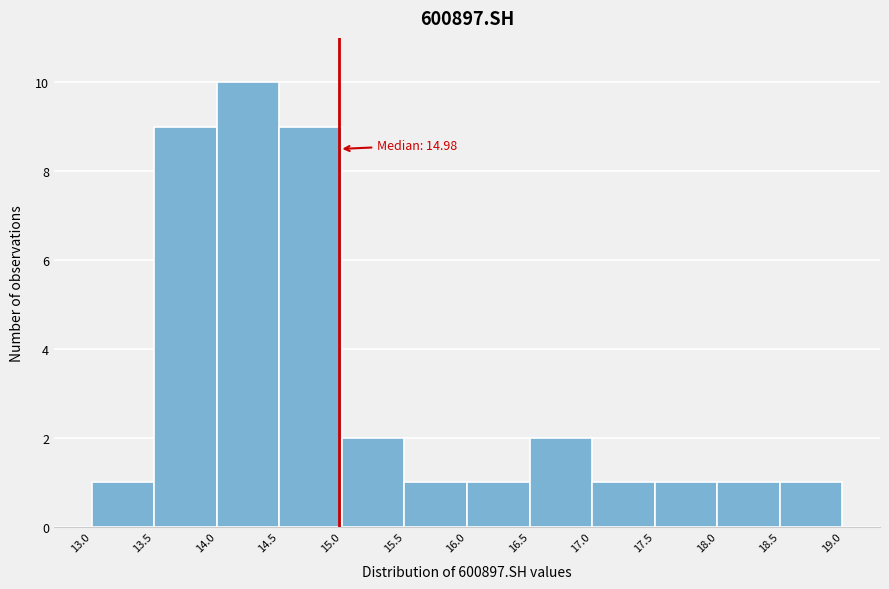

Over which range of the x-axis is the bar tallest?

14.0 to 14.5